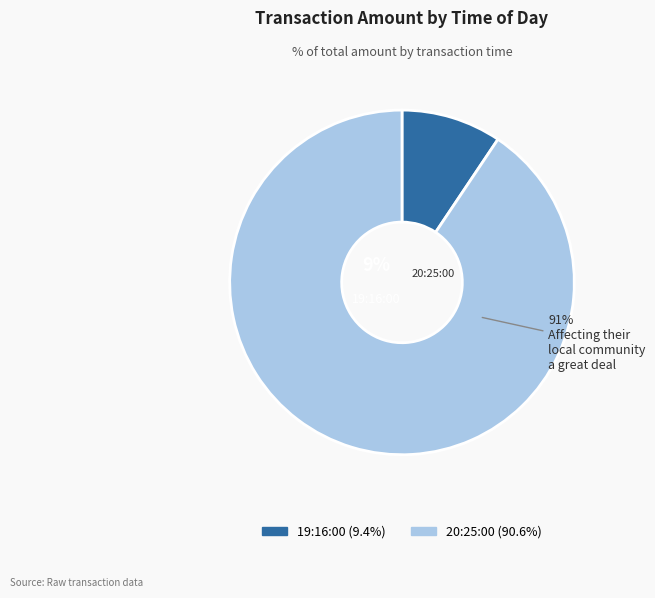

To the nearest percent, what is the difference between the largest and smallest slice percentages?

81%